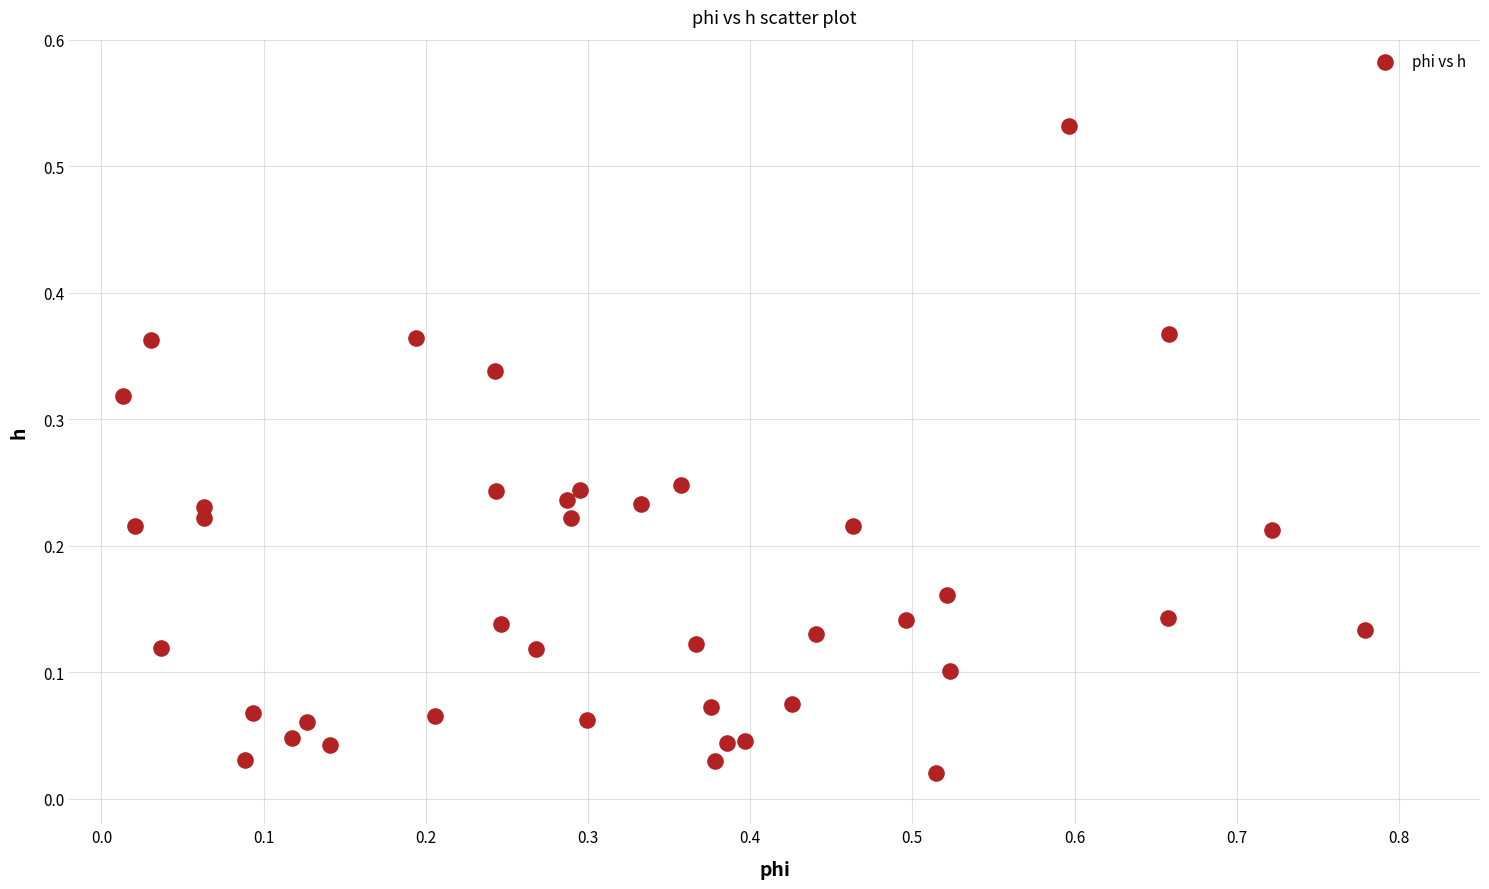

What is the range of X values (max minus min)?

0.8